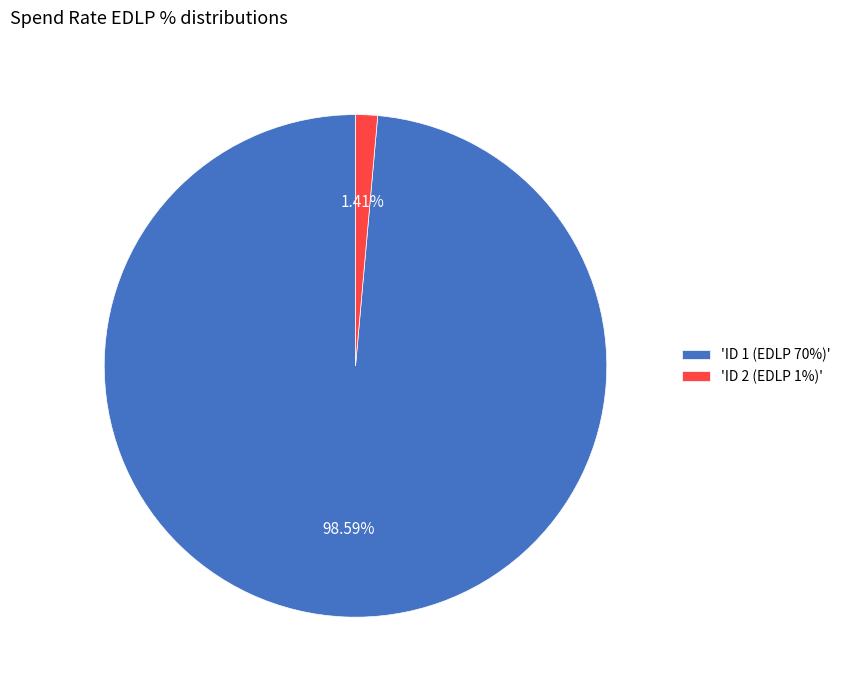

Is 'ID 2 (EDLP 1%)' the majority of the pie?

No